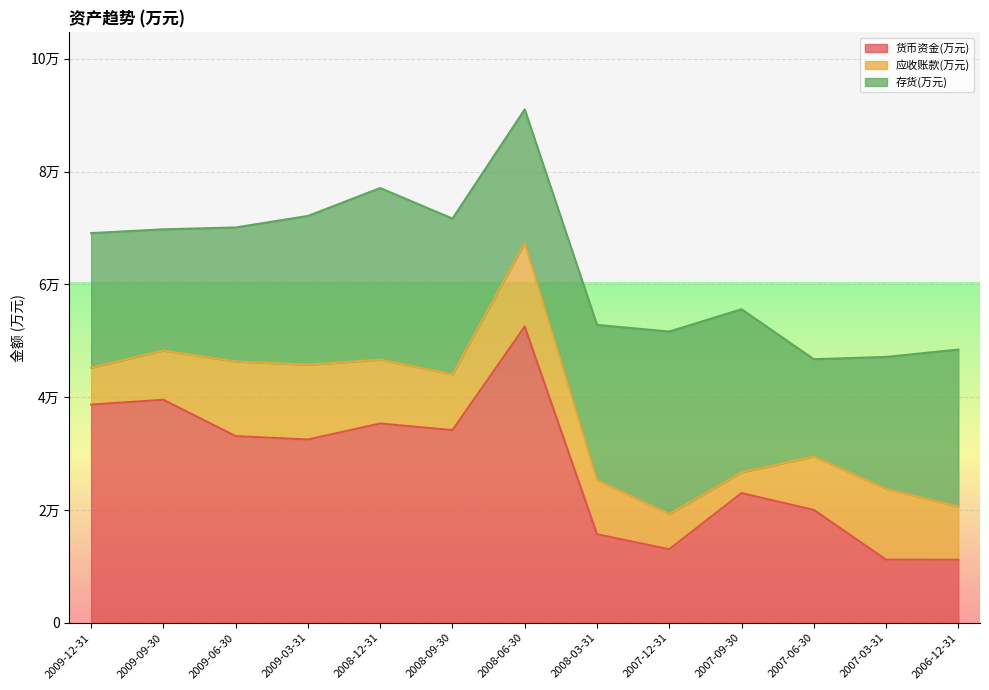

What is the average value of the 货币资金(万元) series?

27689